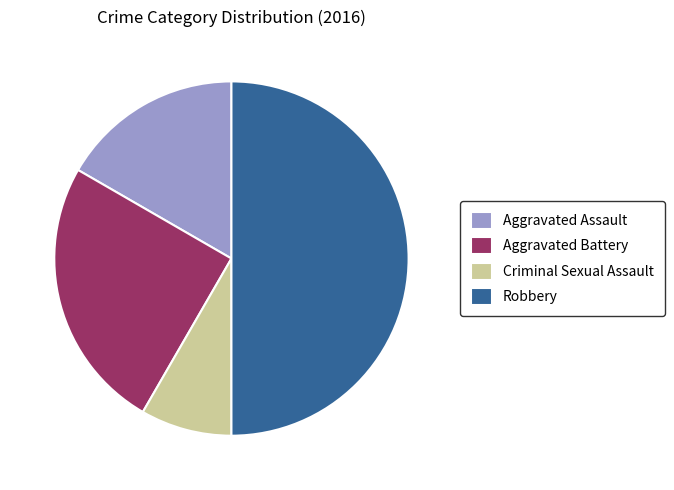

Do Aggravated Battery and Criminal Sexual Assault together represent more than half of the pie?

No